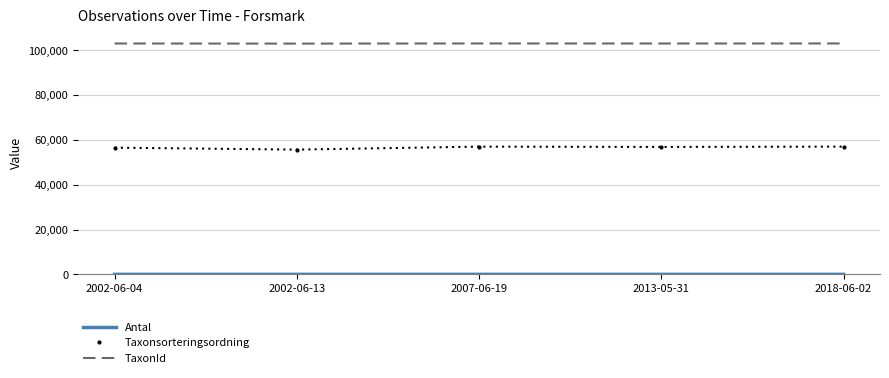

What is the minimum value for Taxonsorteringsordning?

55667